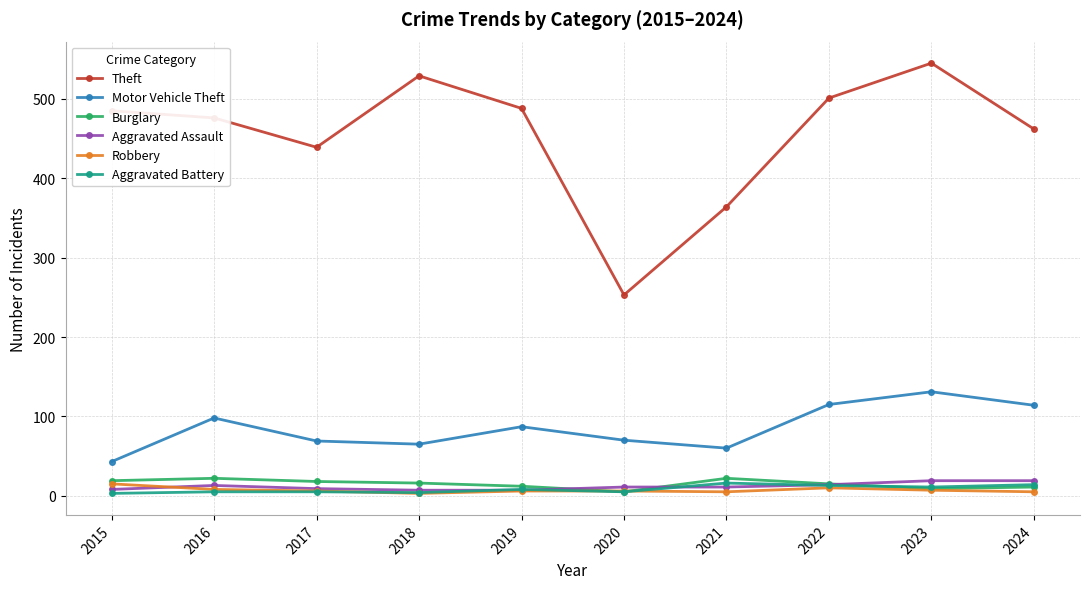

What are all the series names shown in the legend?

Theft, Motor Vehicle Theft, Burglary, Aggravated Assault, Robbery, Aggravated Battery